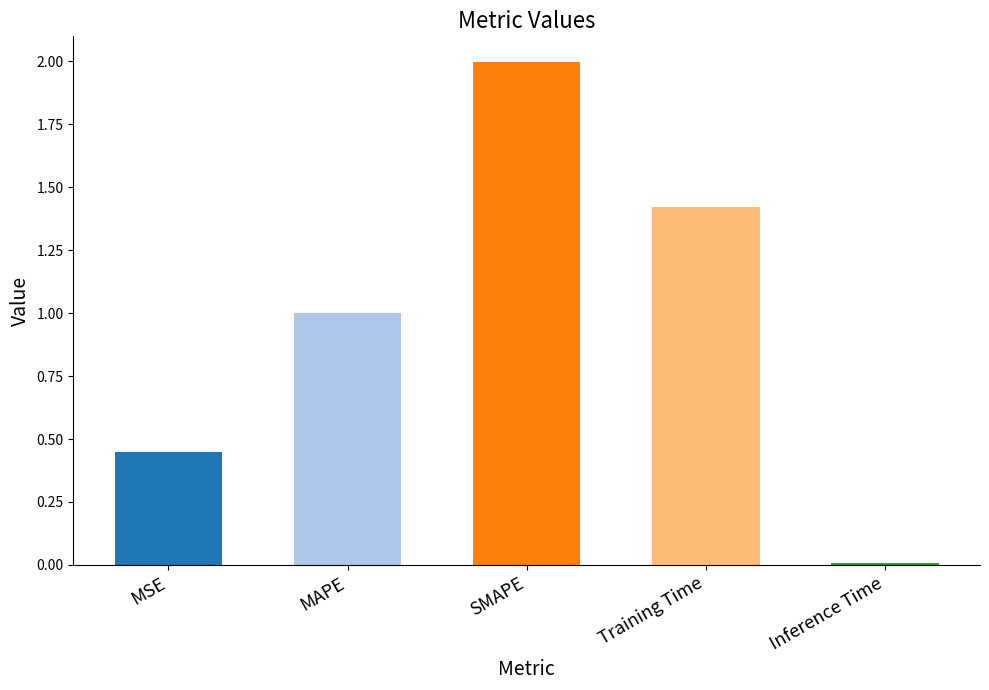

What is the label of the 2nd bar from the right?

Training Time